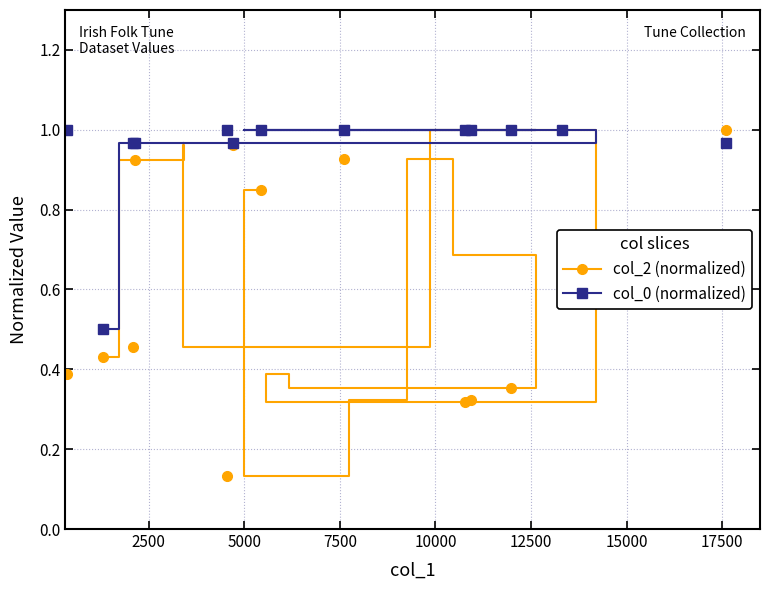

How many distinct data groups are displayed?

2